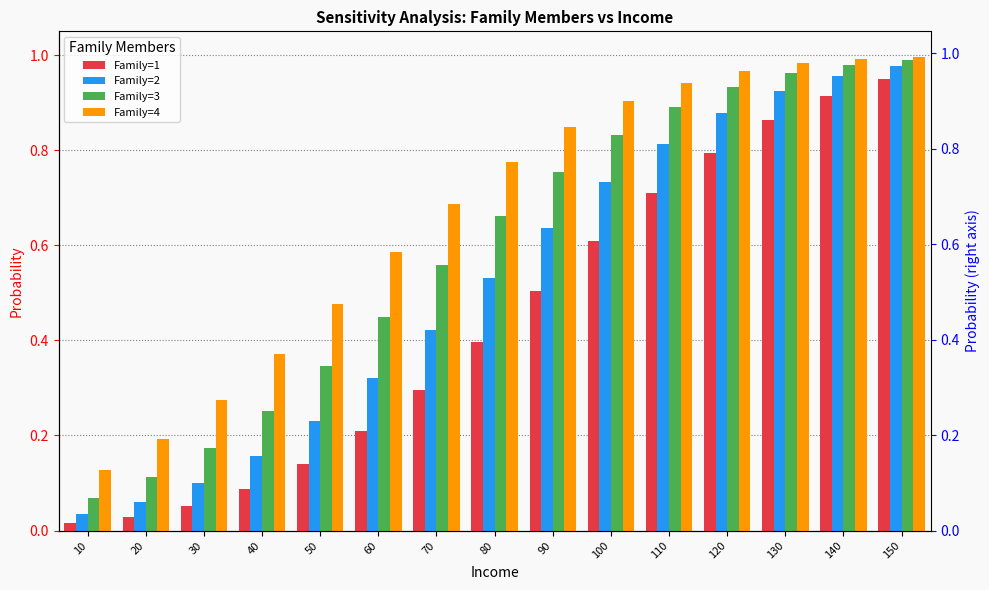

List the series in order of their overall mean, lowest first.

Family=1, Family=2, Family=3, Family=4